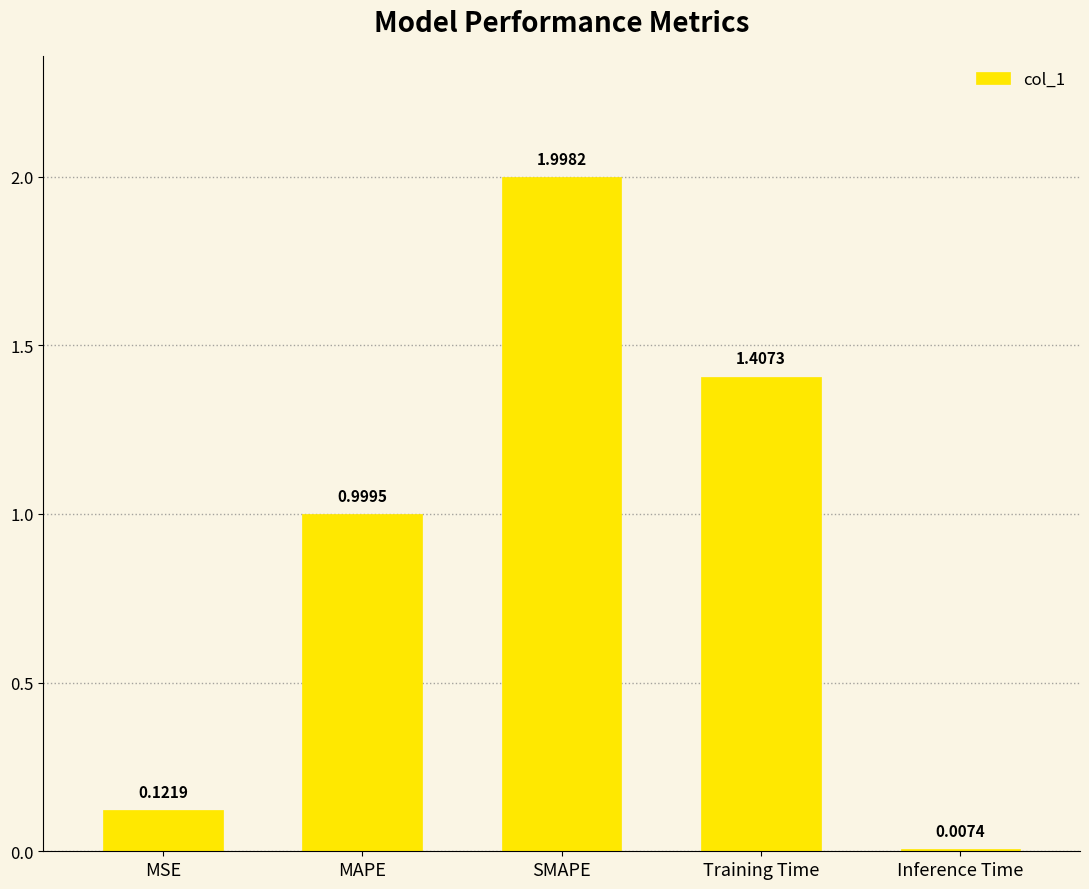

What position from the left is Training Time?

4